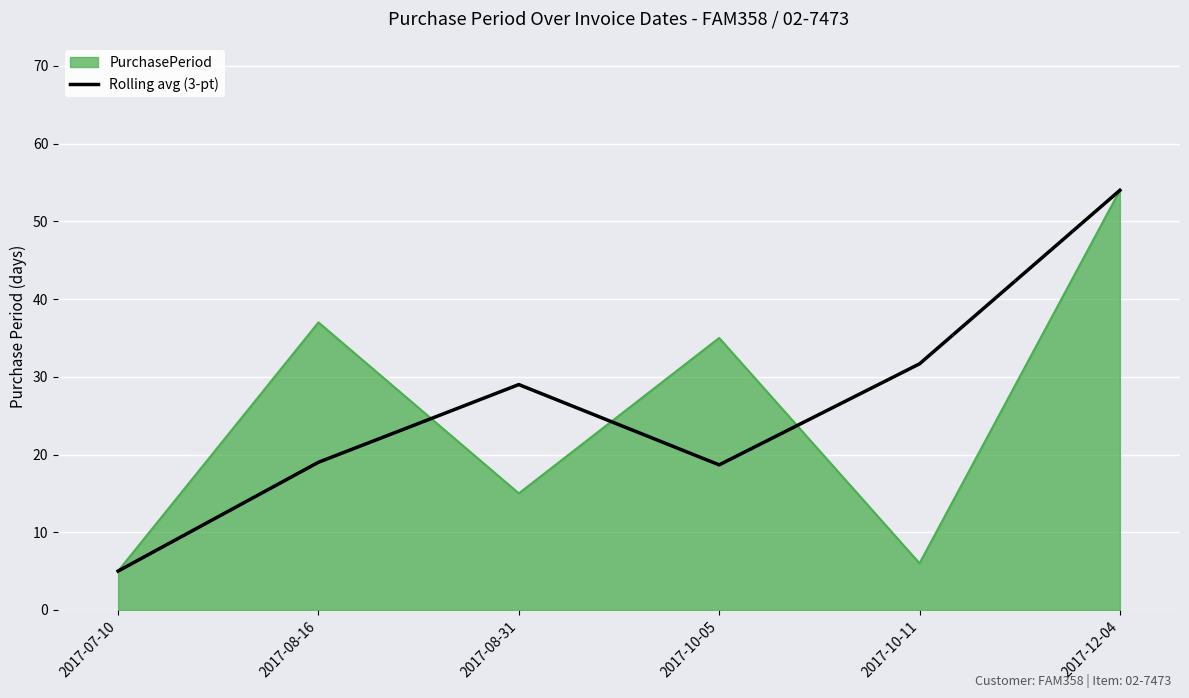

The value of PurchasePeriod at 2017-10-05 is 35.0. True or false?

True